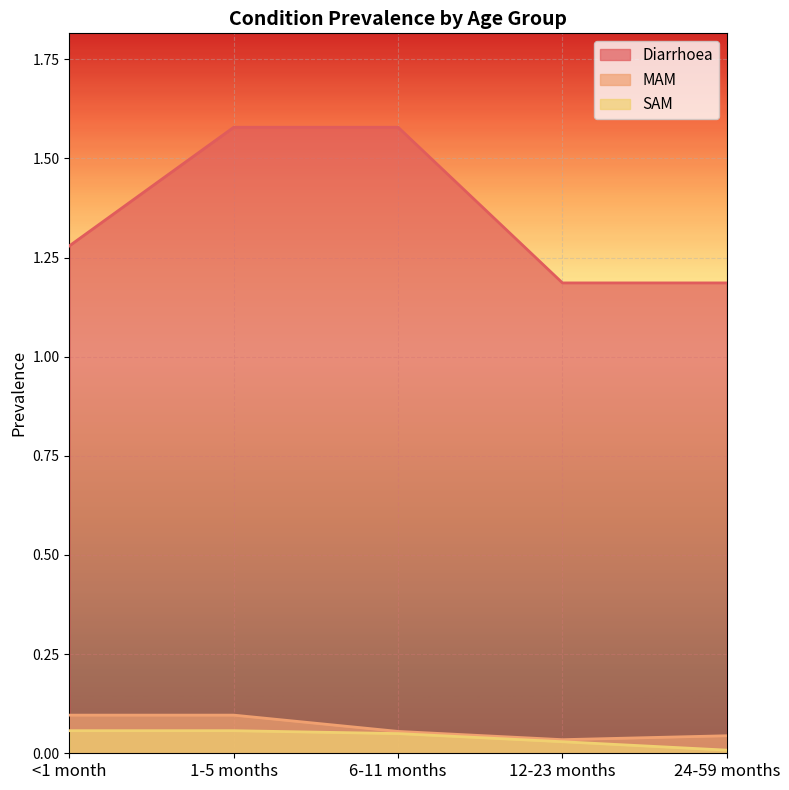

Which label corresponds to the smallest value in the chart?

24-59 months